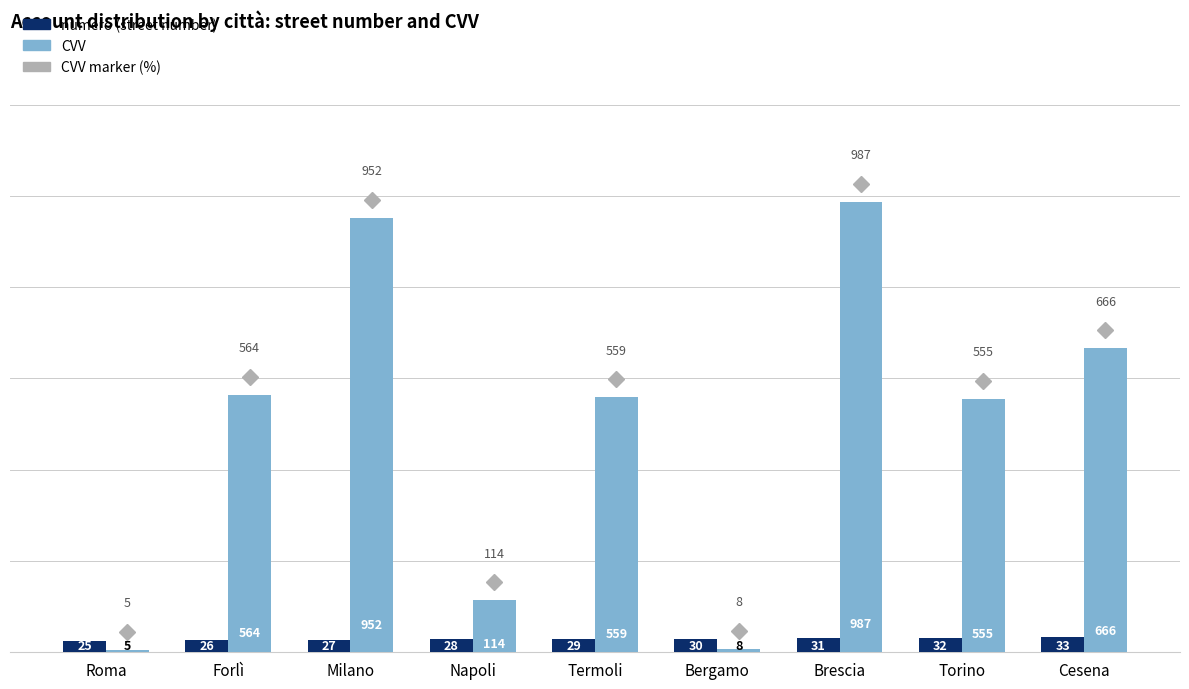

At which label does CVV reach its peak?

Brescia